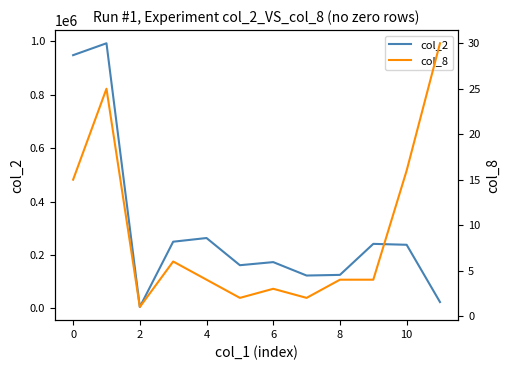

Where is the first local minimum for col_2?

2